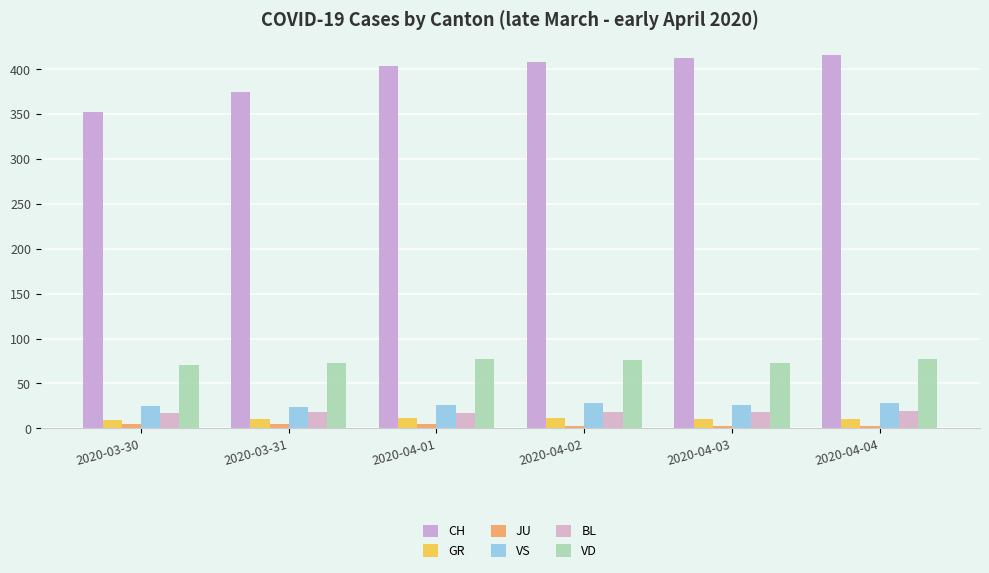

List the labels in order of VD value, smallest first.

2020-03-30, 2020-03-31, 2020-04-03, 2020-04-02, 2020-04-01, 2020-04-04